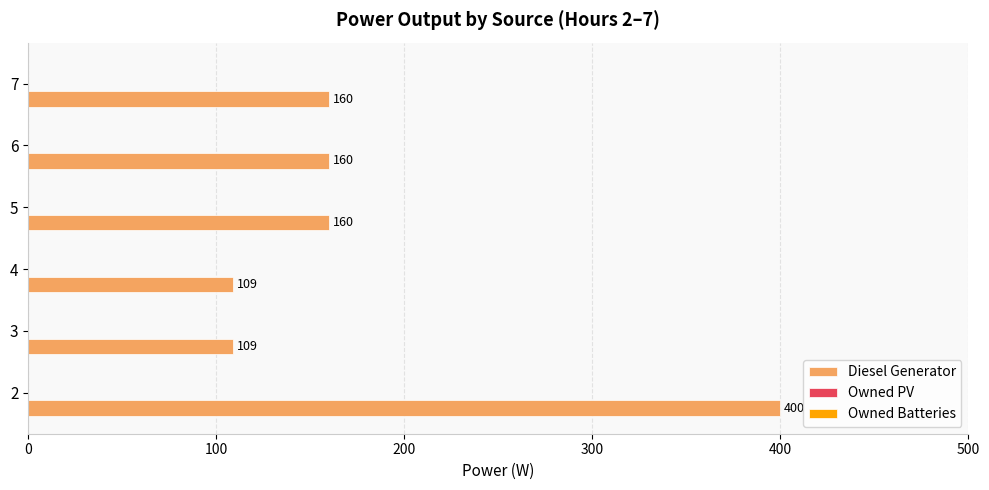

Is it true that the value at 2 is 400?

True